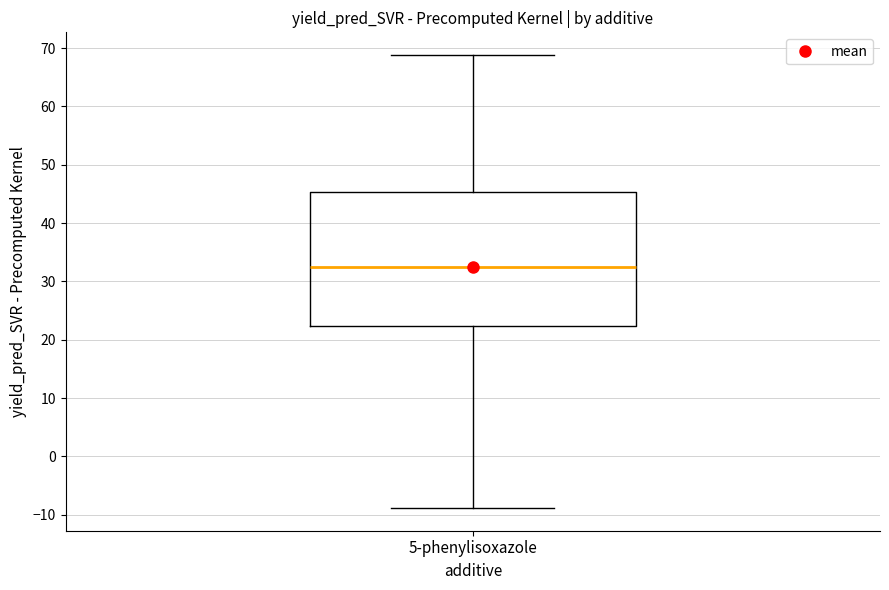

Where does the lower whisker of the box for 5-phenylisoxazole end on the y-axis? The values are not printed on the chart, so give them approximately, as read against the axis.

-9